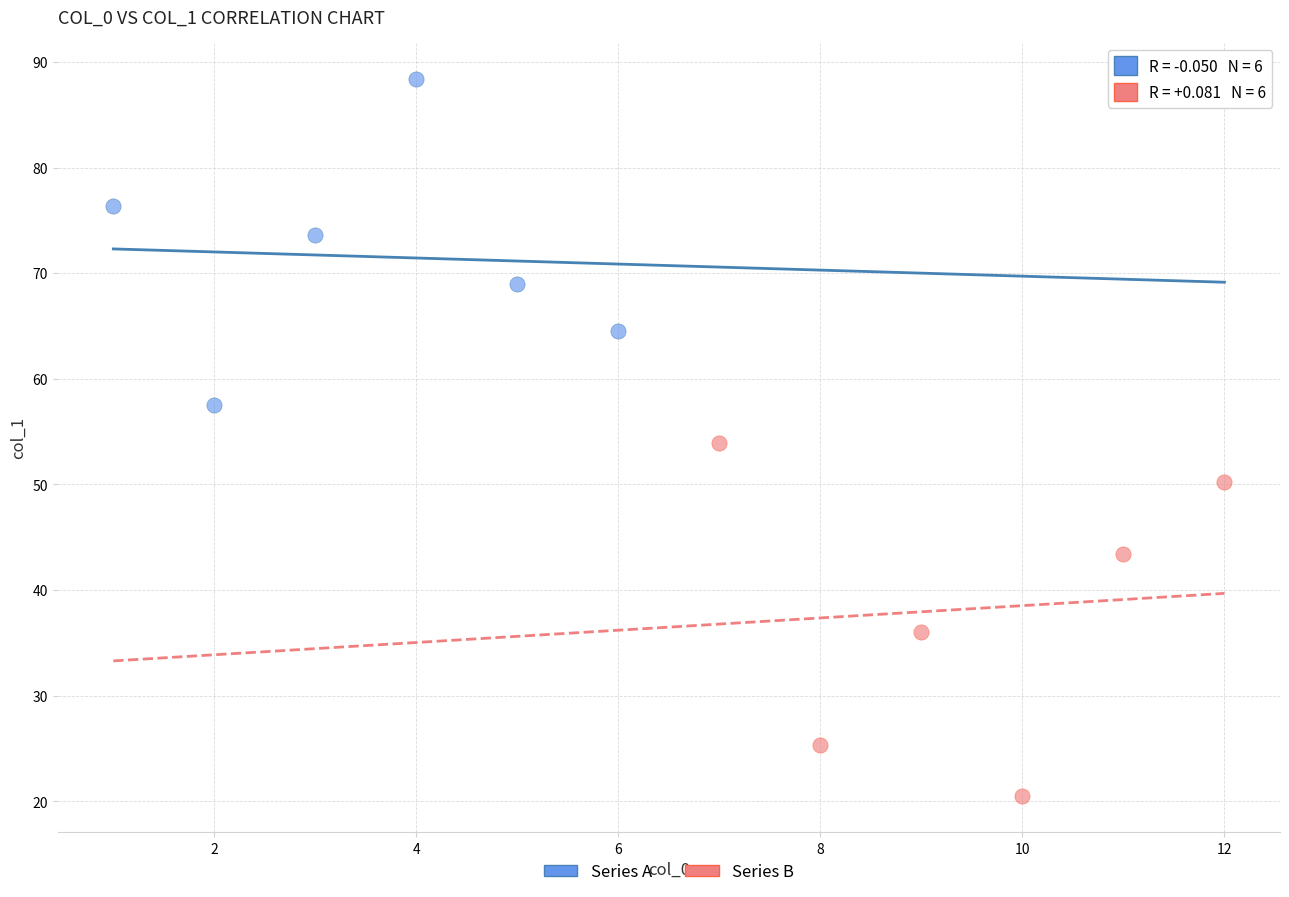

Which series contains the highest Y value?

Series A